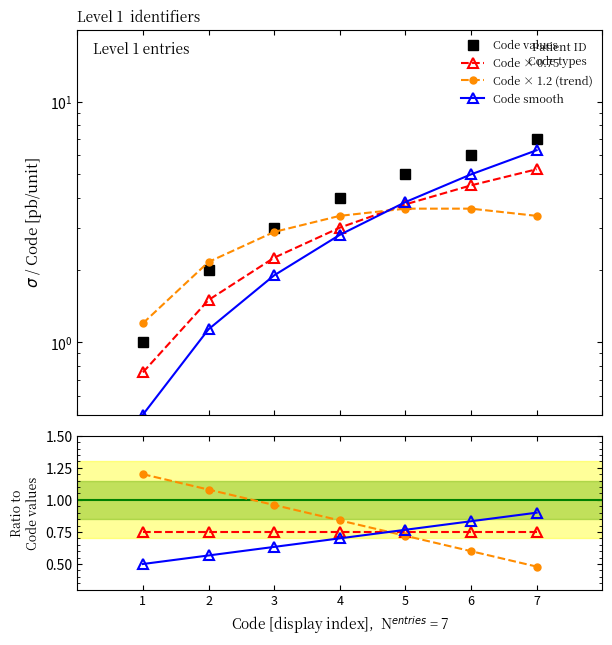

How many lines are shown in the chart?

4